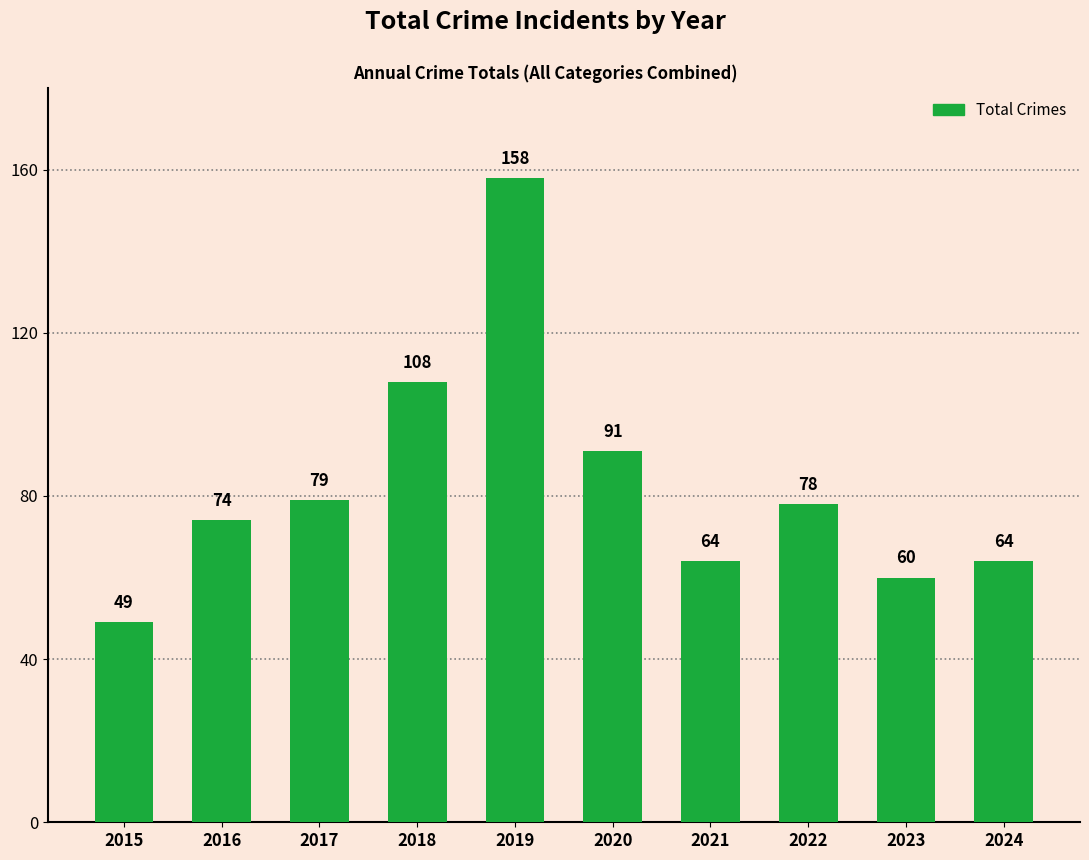

What is the value of the 10th bar from the left?

64